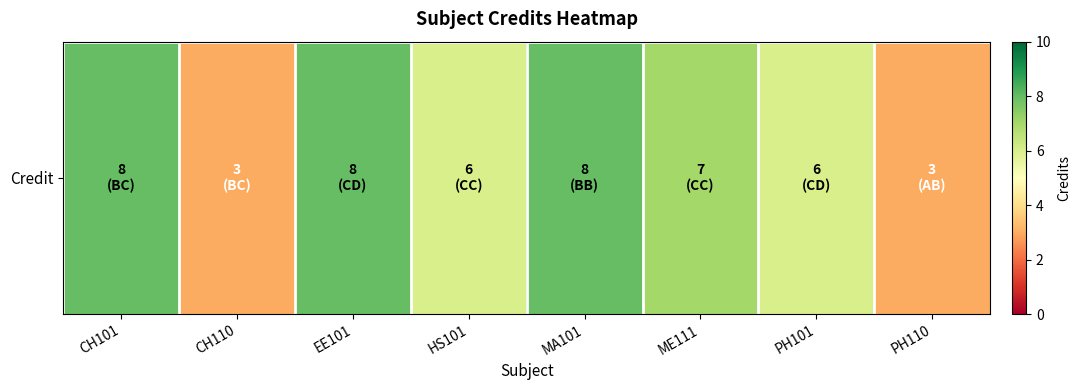

Reading left to right, extract all data points from this chart.

8	3	8	6	8	7	6	3